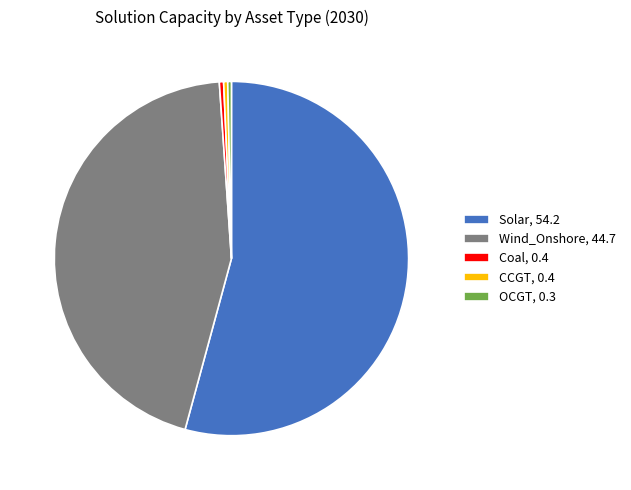

The OCGT, 0.3 slice represents 0% of the pie. True or false?

True